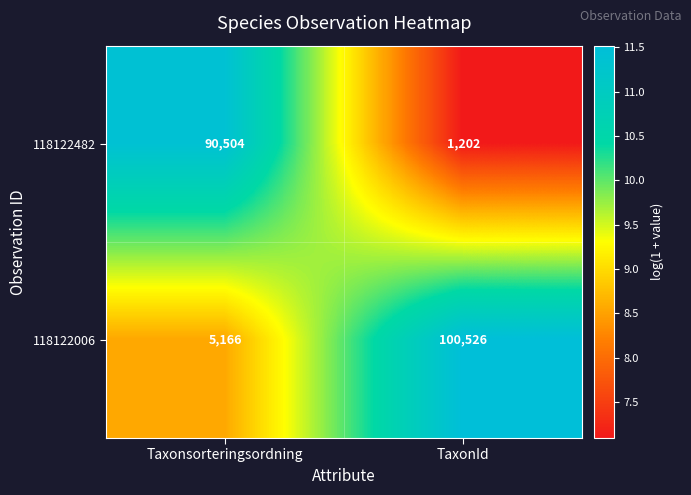

What is the total value across all series at TaxonId?

101728